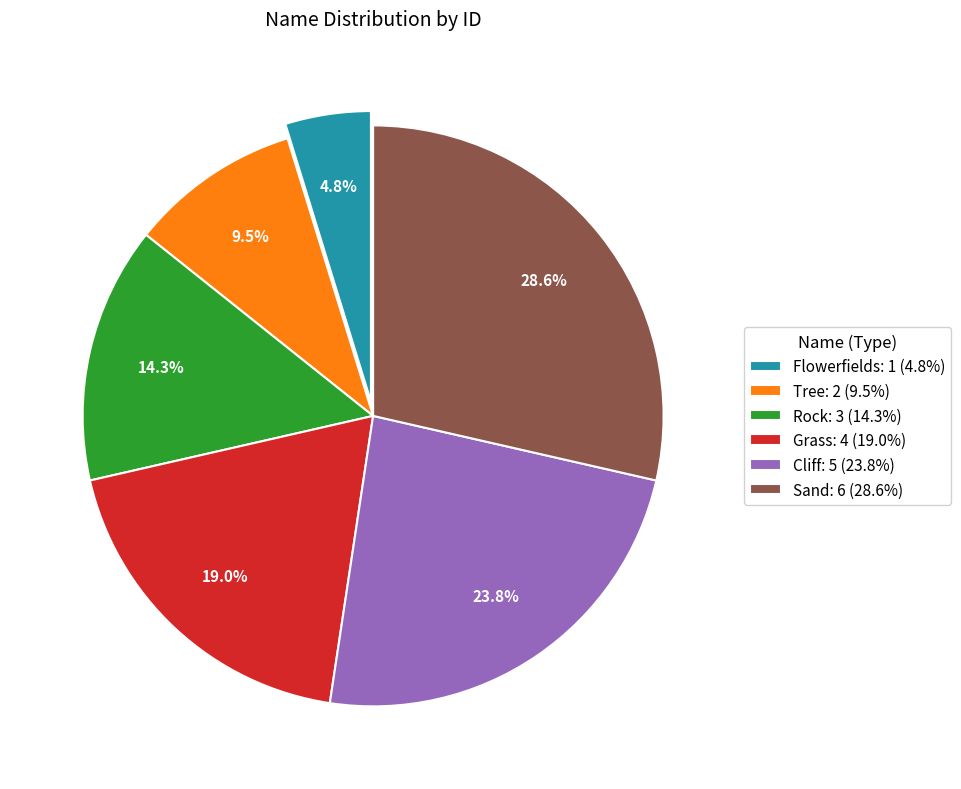

Count the number of slices in the pie.

6